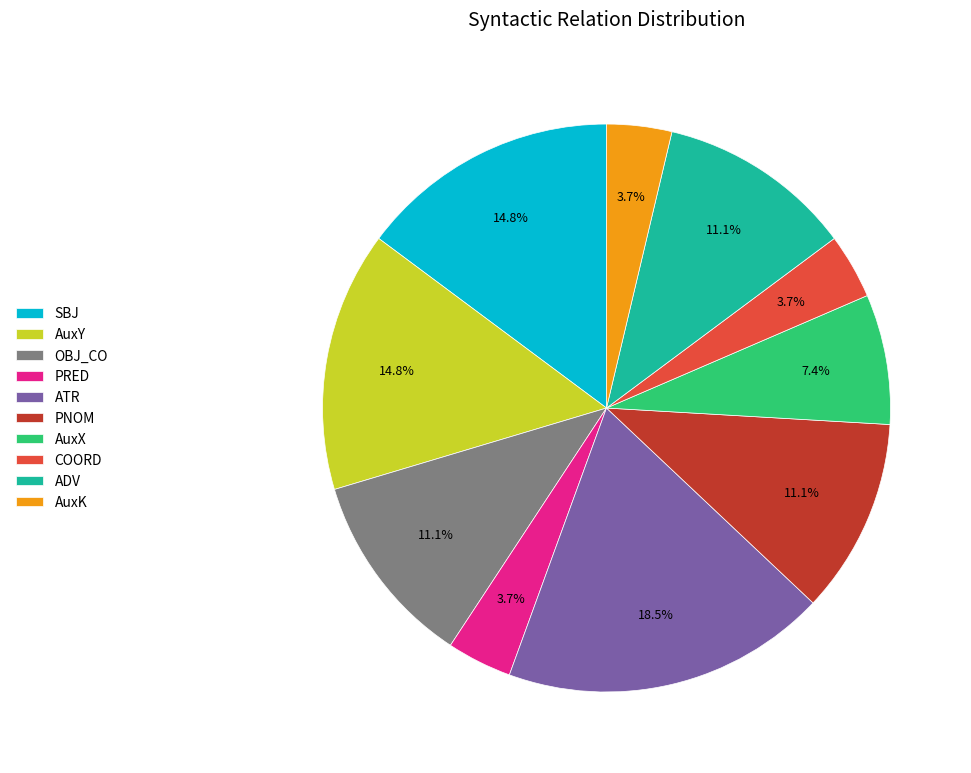

Between SBJ and ATR, which is larger?

ATR